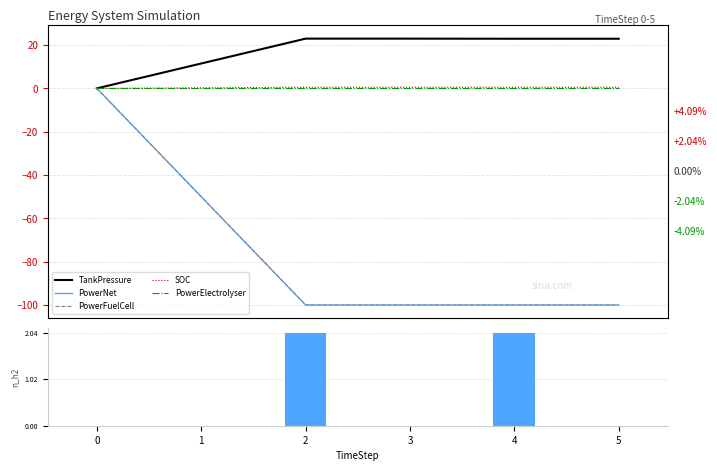

What is the minimum value shown in the chart?

-100.0